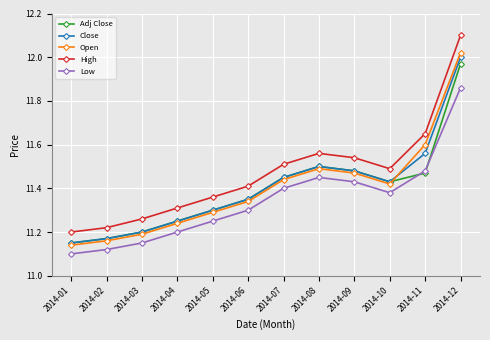

What is the sum of the Adj Close values at 2014-05 and 2014-08?

22.8